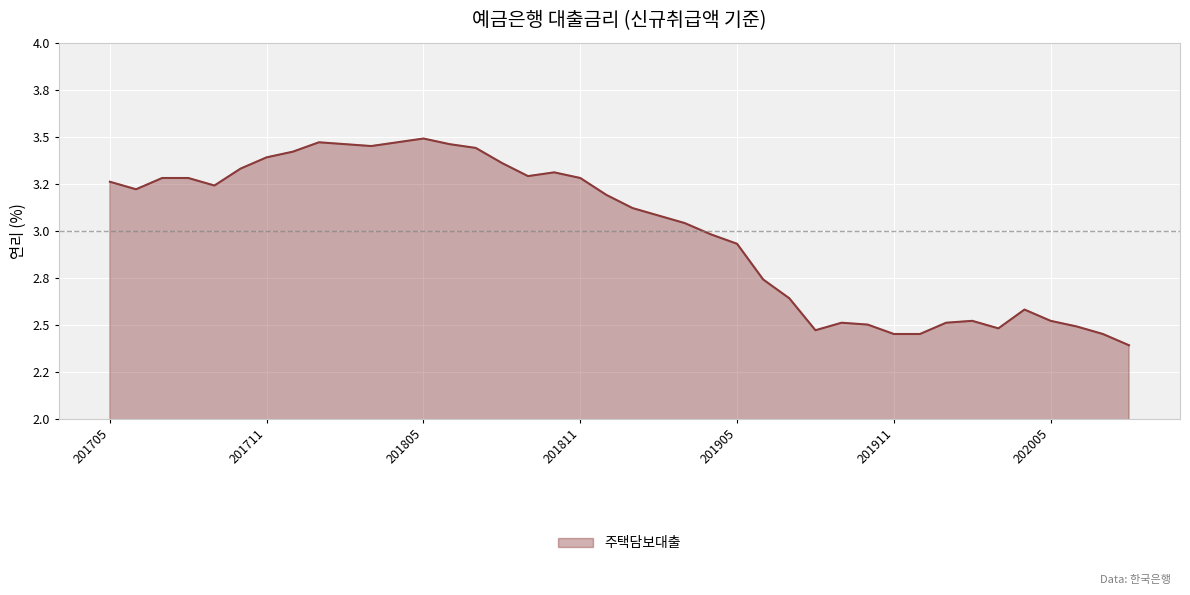

At which category does the chart reach its peak across all series?

201805